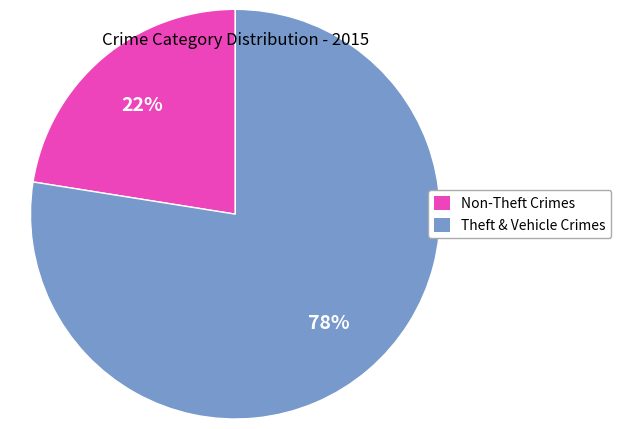

To the nearest percent, what is the average slice percentage?

50%